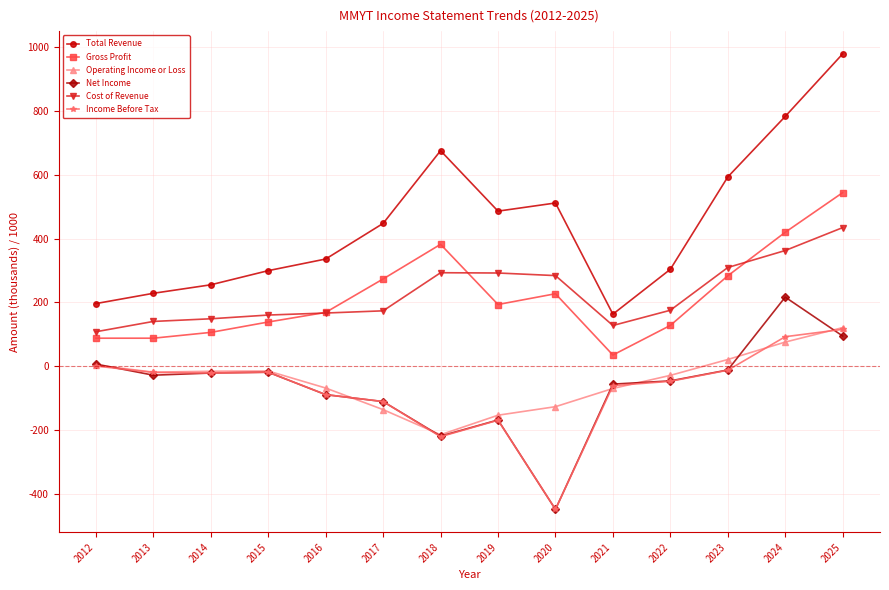

At which label does Income Before Tax first exceed -20?

2012